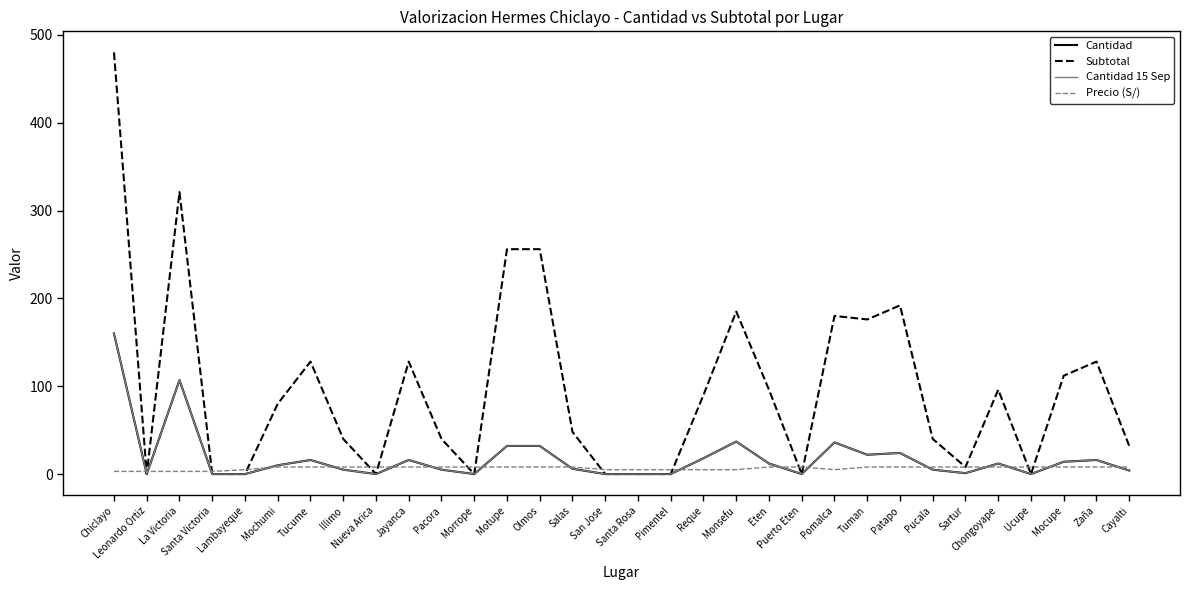

Where is Subtotal nearest to the value 240?

Motupe